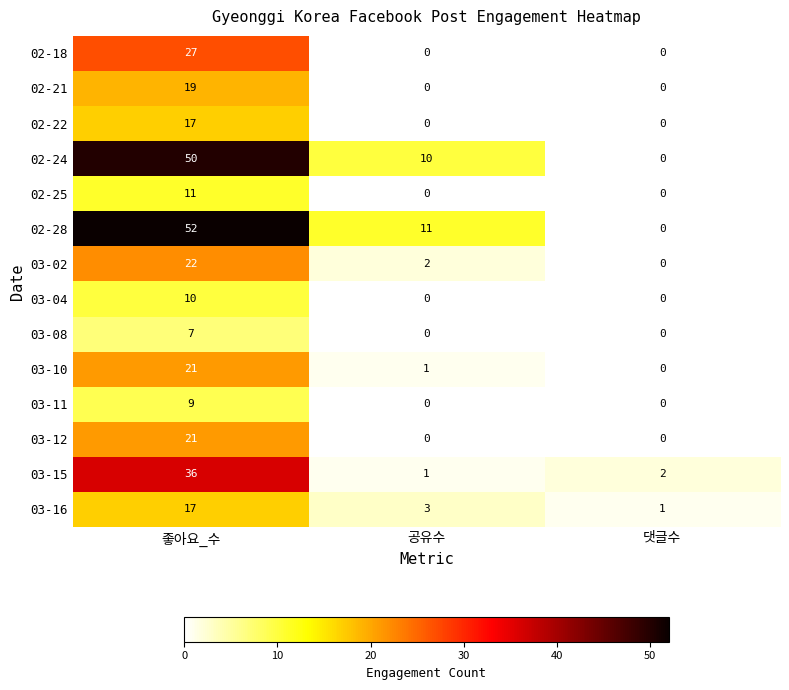

What is the difference between the maximum and minimum values in the 03-12 series?

21